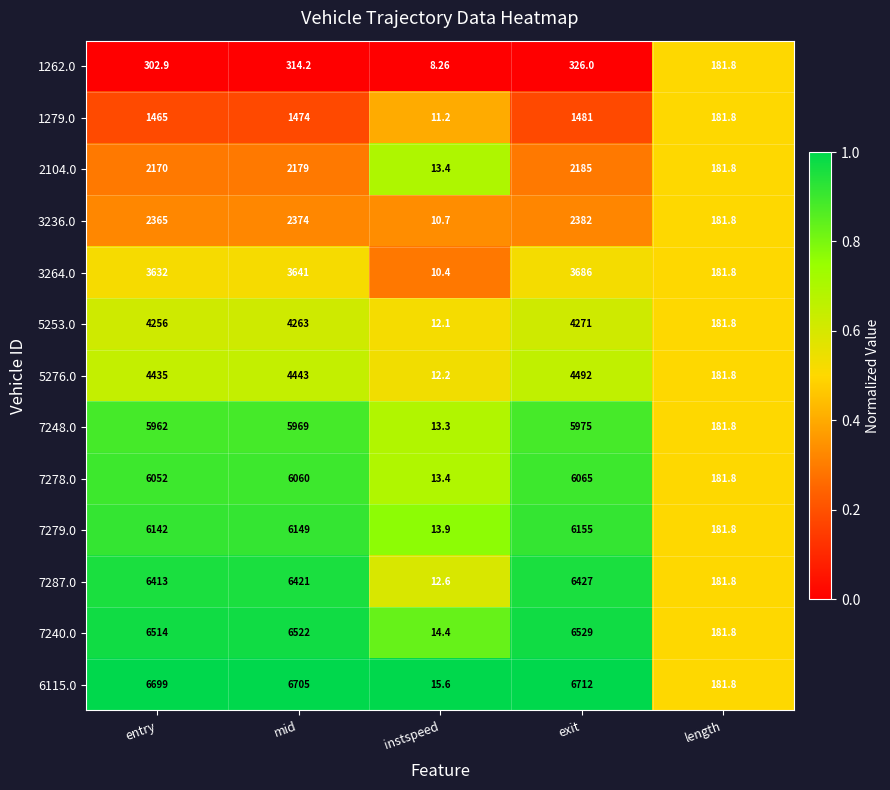

At which category is the sum across all series the highest?

exit